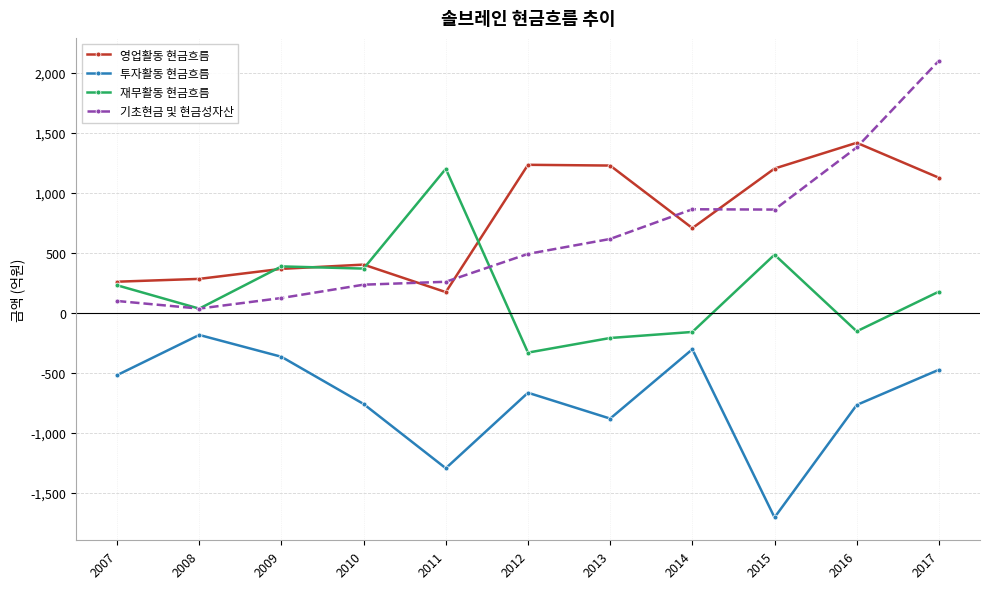

List the series in order of their peak value, highest first.

기초현금 및 현금성자산, 영업활동 현금흐름, 재무활동 현금흐름, 투자활동 현금흐름